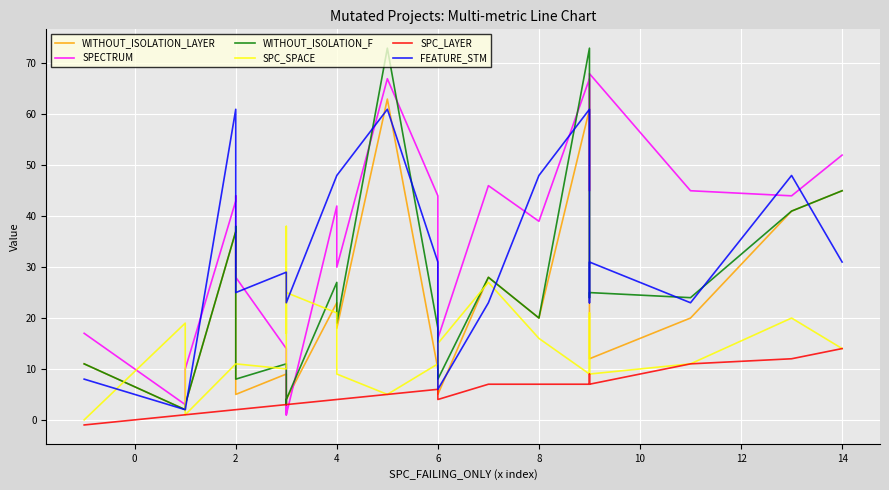

Does the chart display data point markers on the line(s)?

No